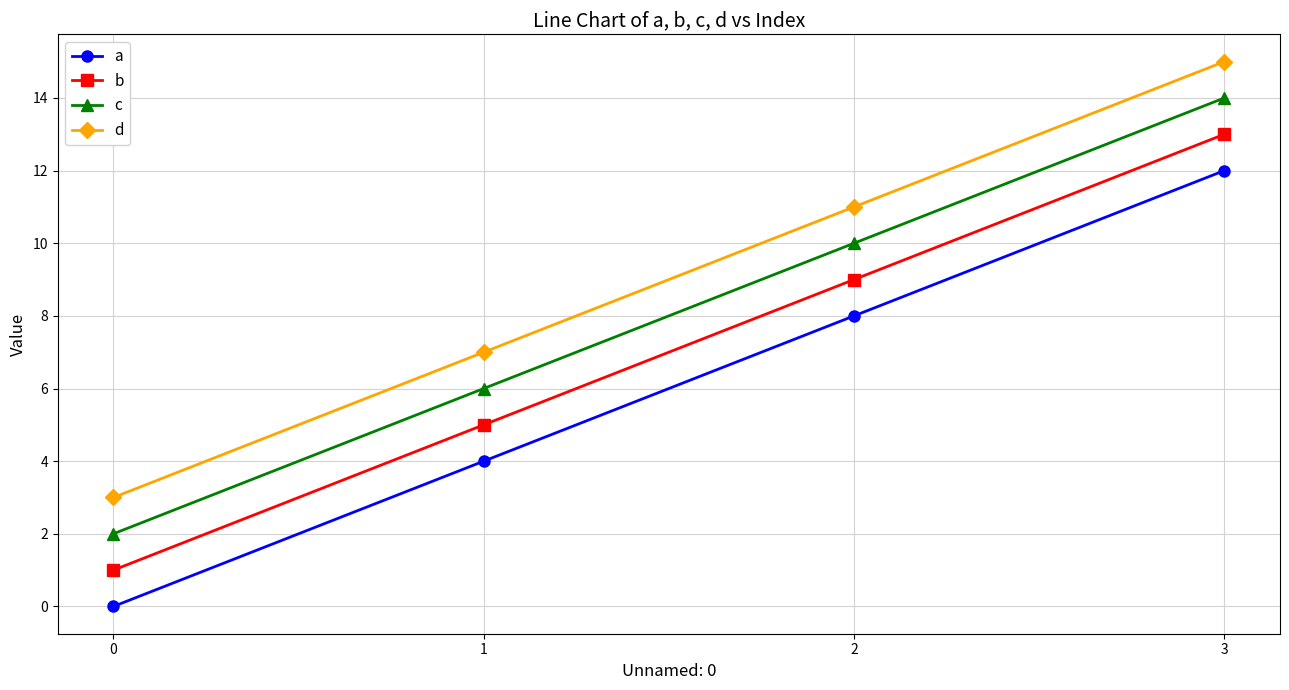

Reading left to right, extract all data points from this chart.

a: 0=0	1=4	2=8	3=12
b: 0=1	1=5	2=9	3=13
c: 0=2	1=6	2=10	3=14
d: 0=3	1=7	2=11	3=15